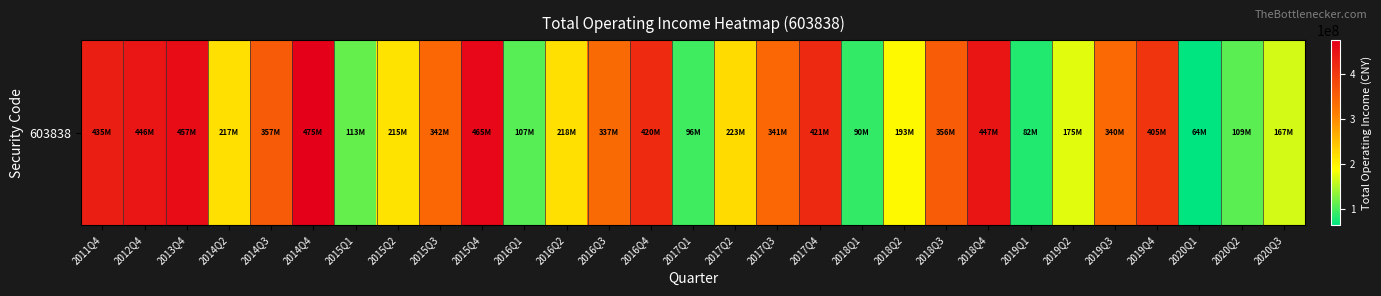

The value at 2017Q4 is 421294753.9. True or false?

True